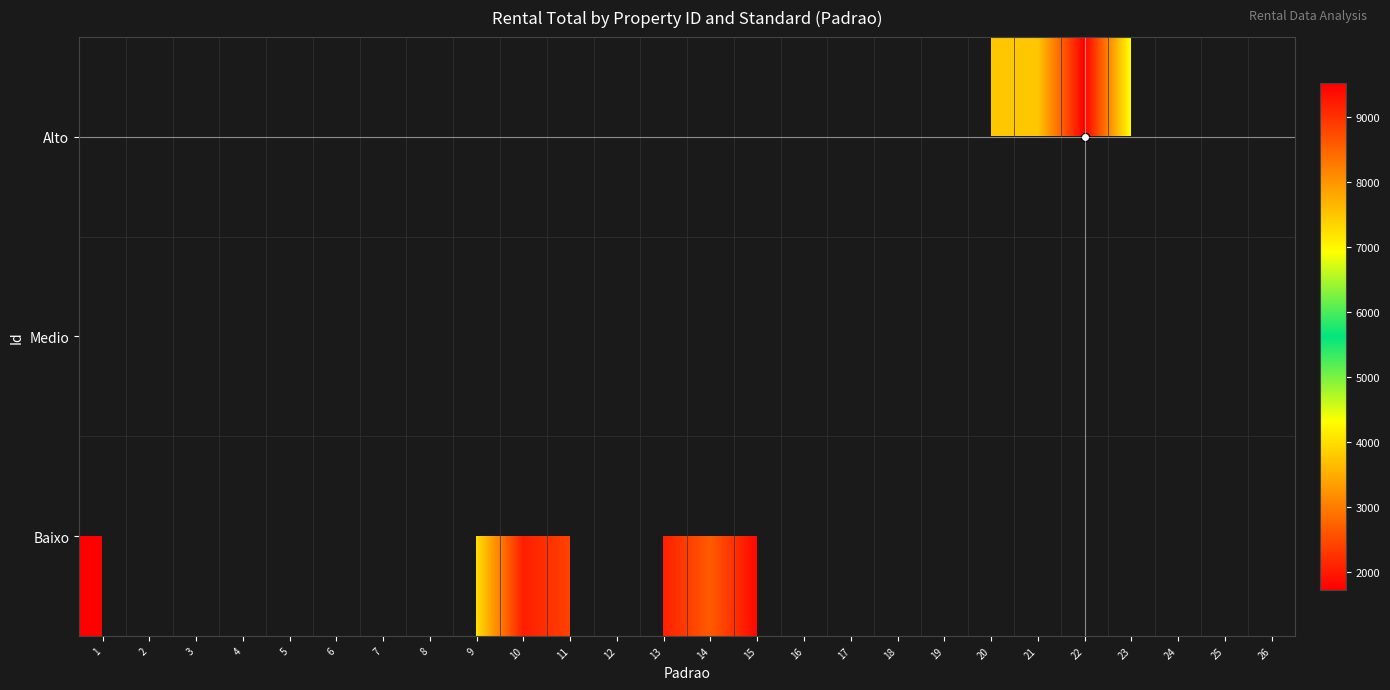

True or false: Alto has a value of 5196.3 at 20.

False